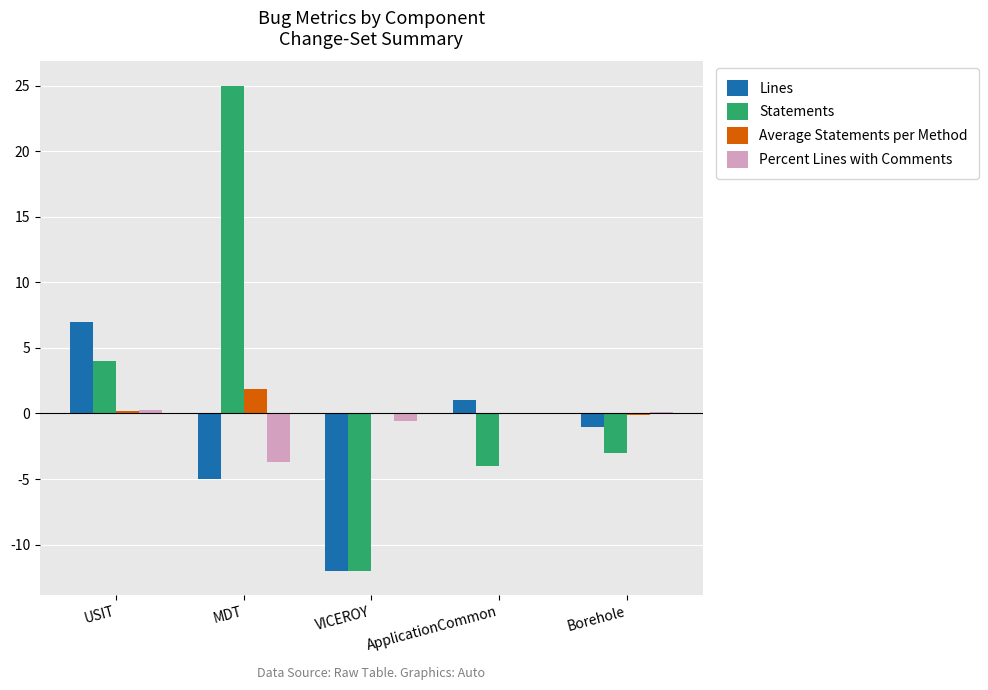

What is the sum of all Percent Lines with Comments values?

-3.9